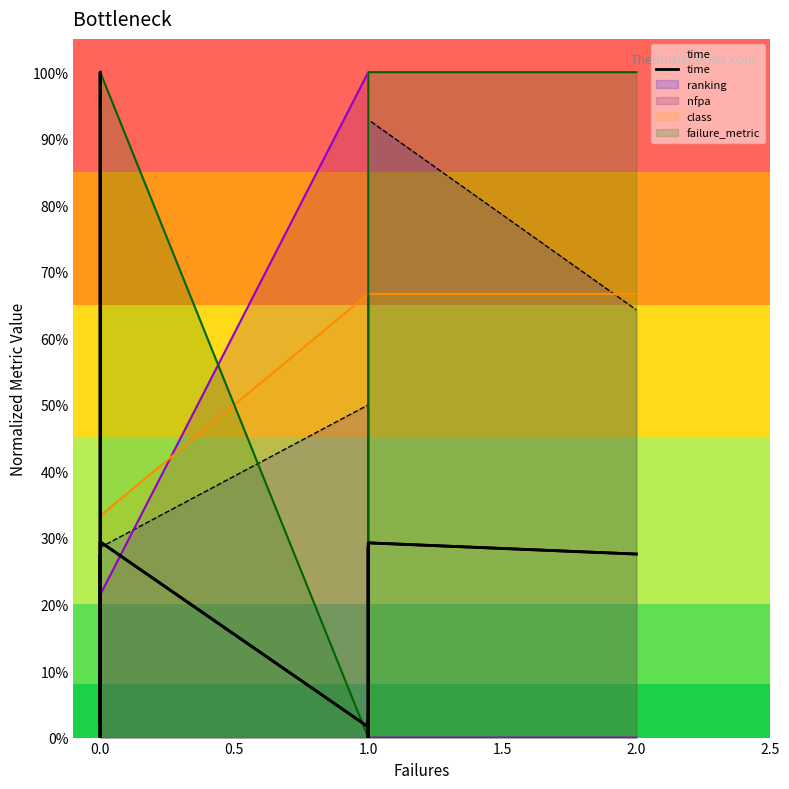

The chart shows a value of 0.0 at 0.0. True or false?

True